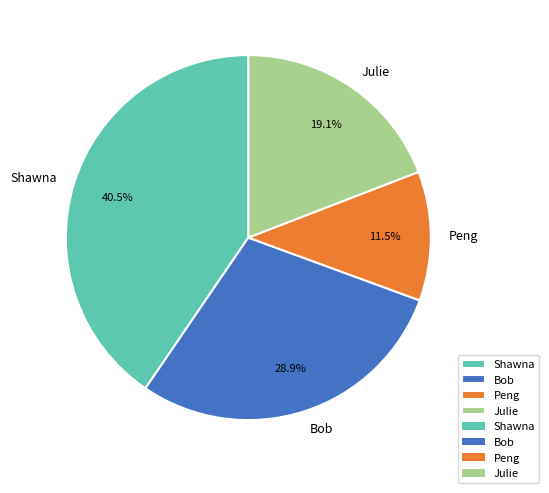

How many segments does this pie chart have?

4